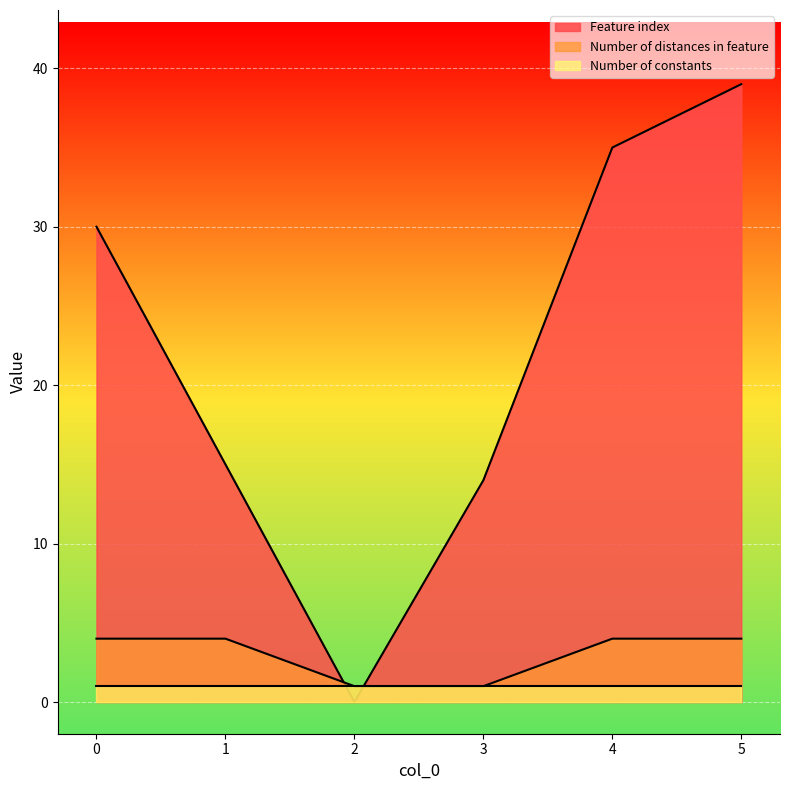

Between 0 and 1, which series saw the biggest shift?

Feature index